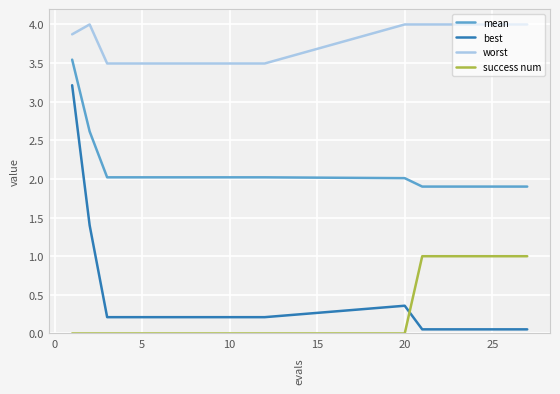

Which series has the largest range (max minus min)?

best